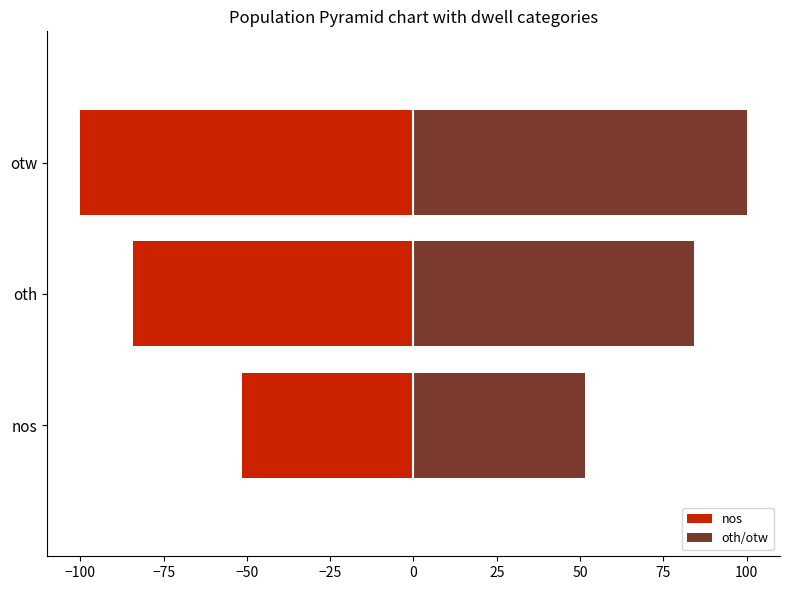

What is the highest value of the nos series?

-51.5